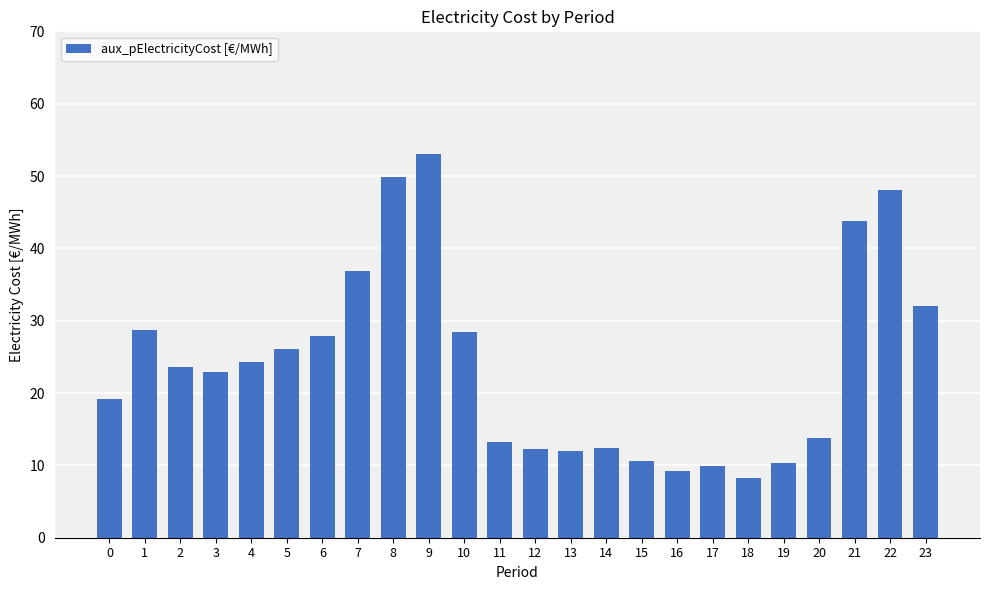

The chart shows a value of 12.1 at 18. True or false?

False